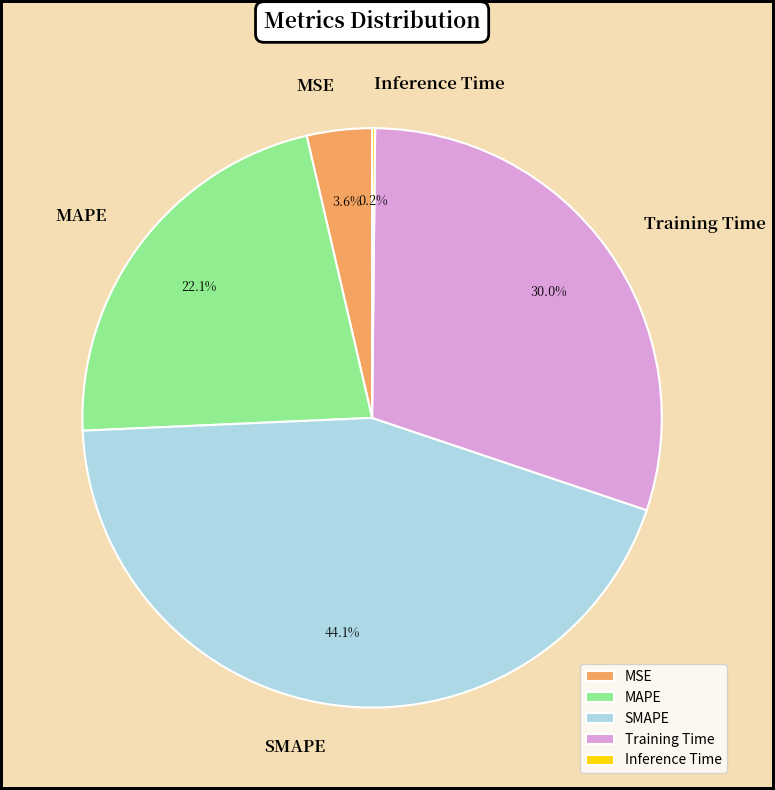

Which has a higher value, SMAPE or Training Time?

SMAPE